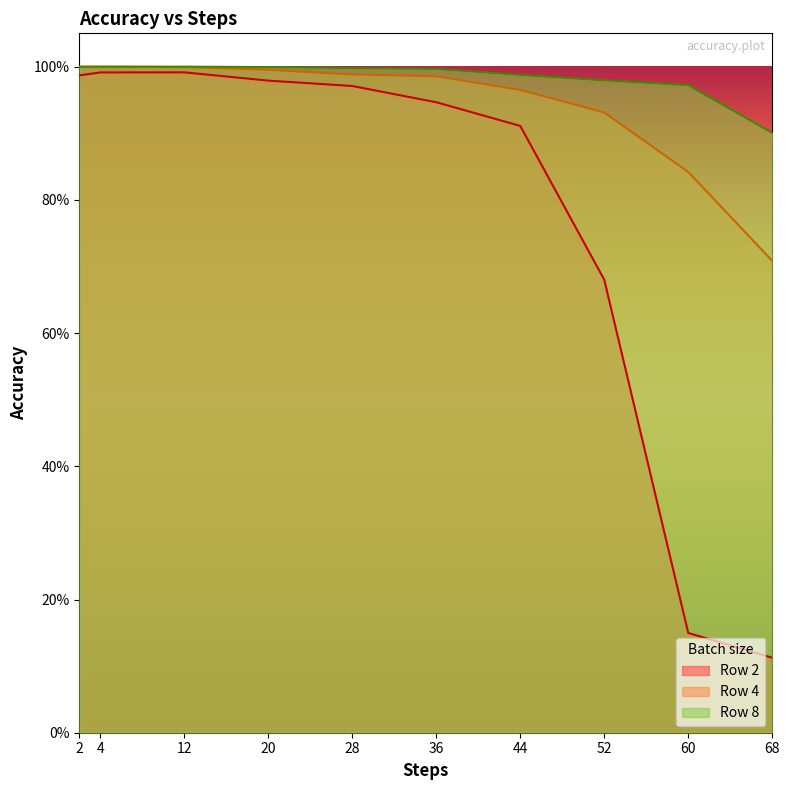

At how many categories does at least one series exceed 0?

10